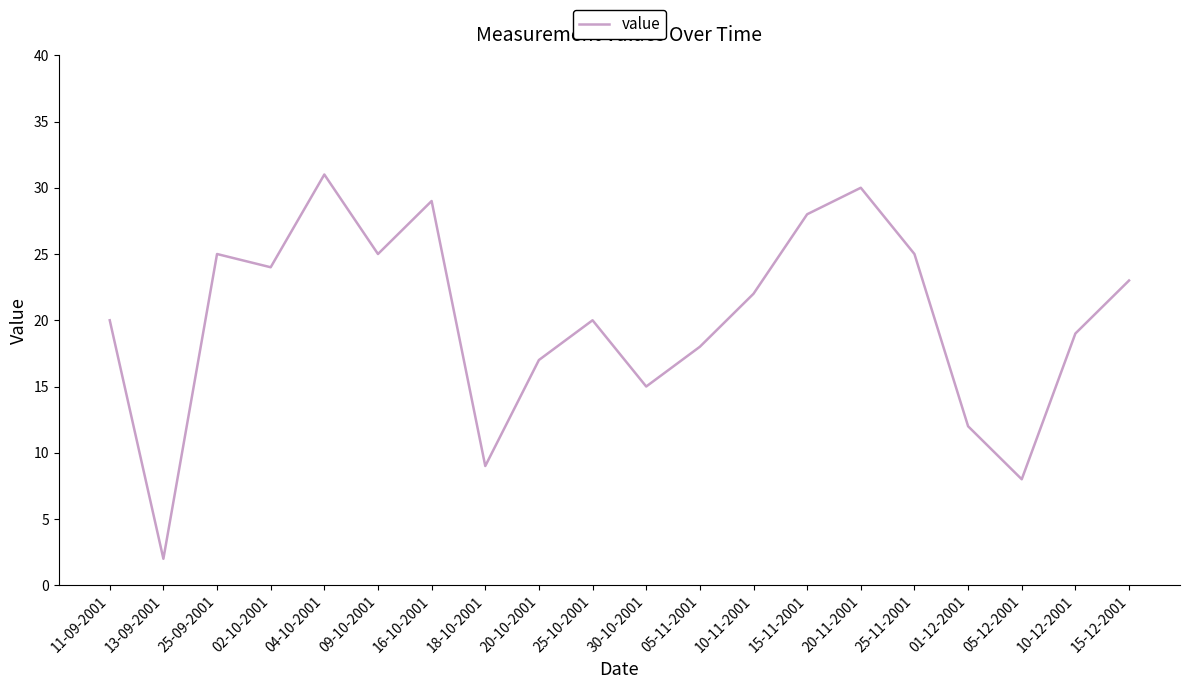

Where does the data first go above 22?

25-09-2001